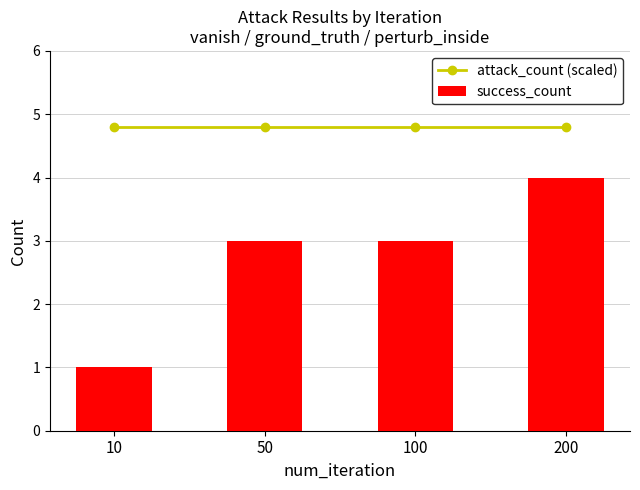

What is the sum of all attack_count (scaled) values?

19.2